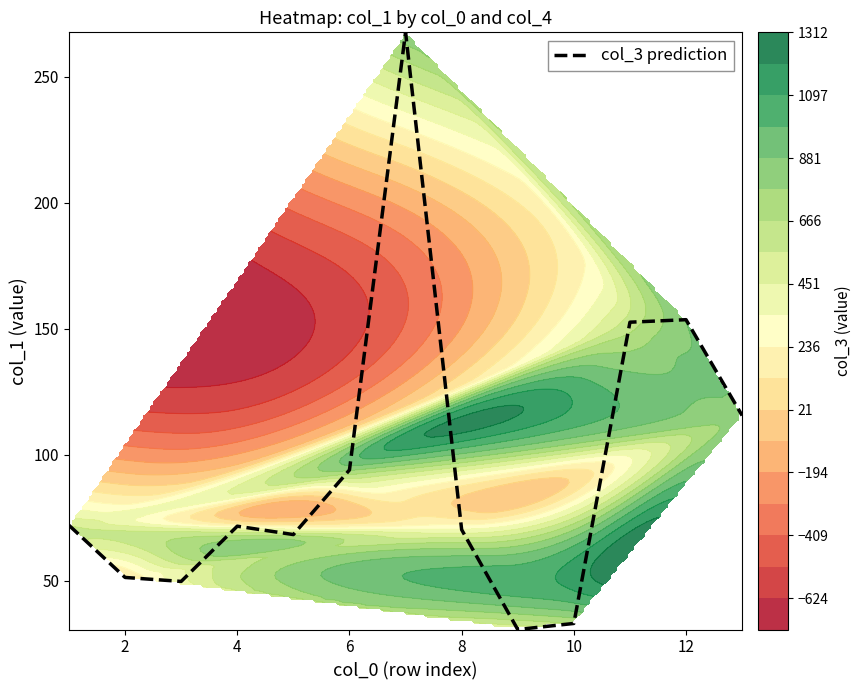

Count the number of values greater than 71.

7